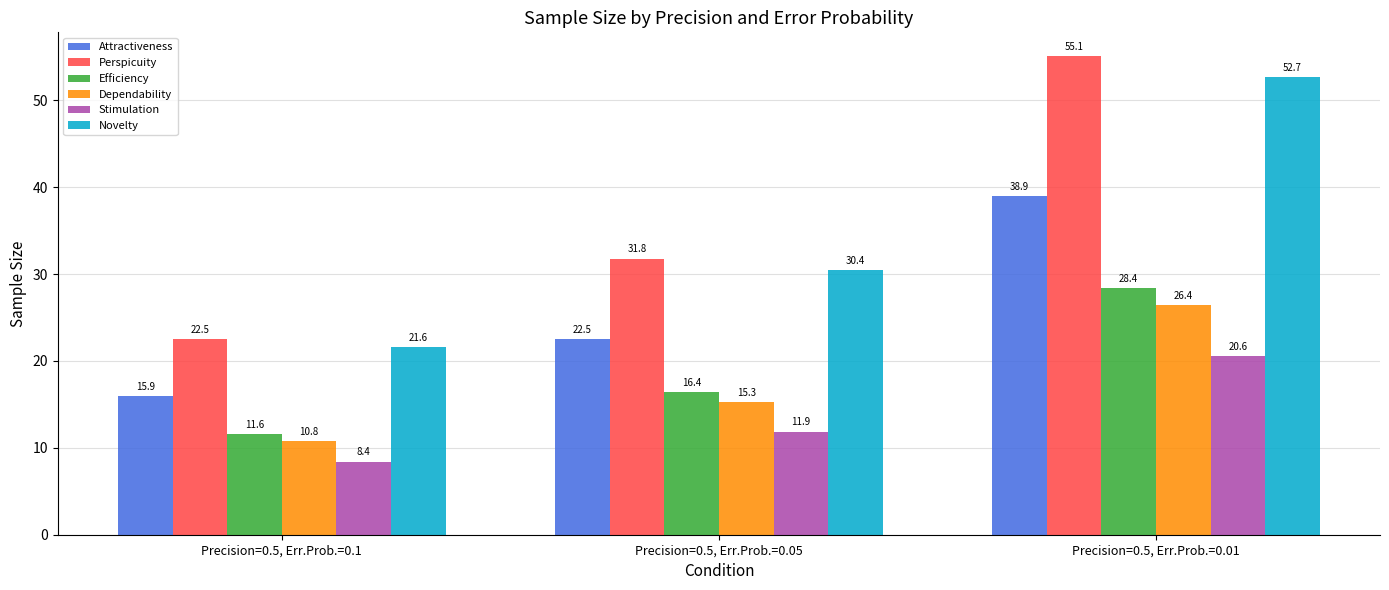

Reading left to right, list all the values displayed in this chart.

Attractiveness: Precision=0.5, Err.Prob.=0.1=15.9	Precision=0.5, Err.Prob.=0.05=22.5	Precision=0.5, Err.Prob.=0.01=38.9
Perspicuity: Precision=0.5, Err.Prob.=0.1=22.5	Precision=0.5, Err.Prob.=0.05=31.8	Precision=0.5, Err.Prob.=0.01=55.1
Efficiency: Precision=0.5, Err.Prob.=0.1=11.6	Precision=0.5, Err.Prob.=0.05=16.4	Precision=0.5, Err.Prob.=0.01=28.4
Dependability: Precision=0.5, Err.Prob.=0.1=10.8	Precision=0.5, Err.Prob.=0.05=15.3	Precision=0.5, Err.Prob.=0.01=26.4
Stimulation: Precision=0.5, Err.Prob.=0.1=8.4	Precision=0.5, Err.Prob.=0.05=11.9	Precision=0.5, Err.Prob.=0.01=20.6
Novelty: Precision=0.5, Err.Prob.=0.1=21.6	Precision=0.5, Err.Prob.=0.05=30.4	Precision=0.5, Err.Prob.=0.01=52.7